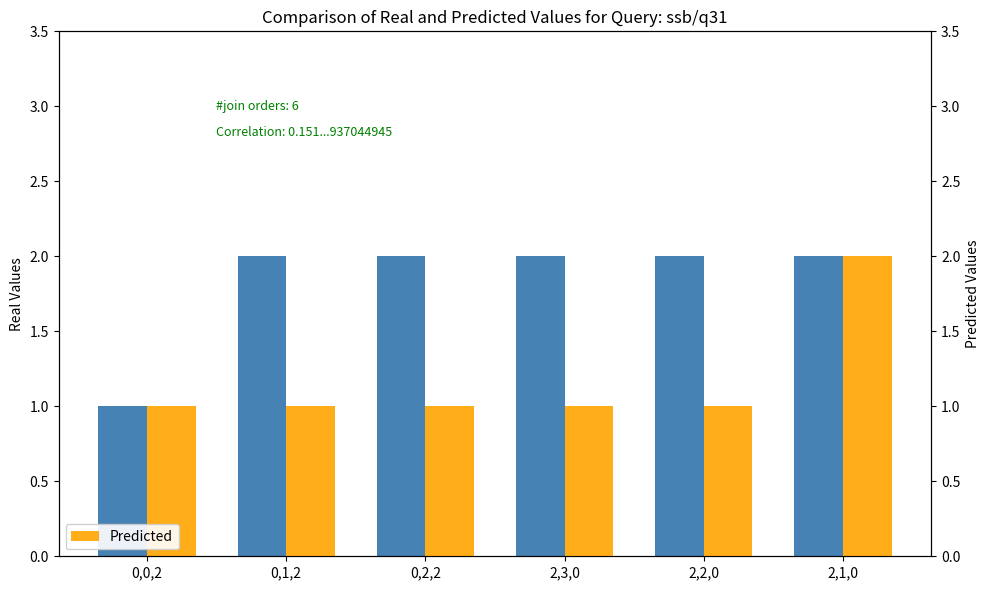

Reading right to left, list all the values displayed in this chart.

Duración Real (Hras): 2	2	2	2	2	1
Predicted: 2	1	1	1	1	1